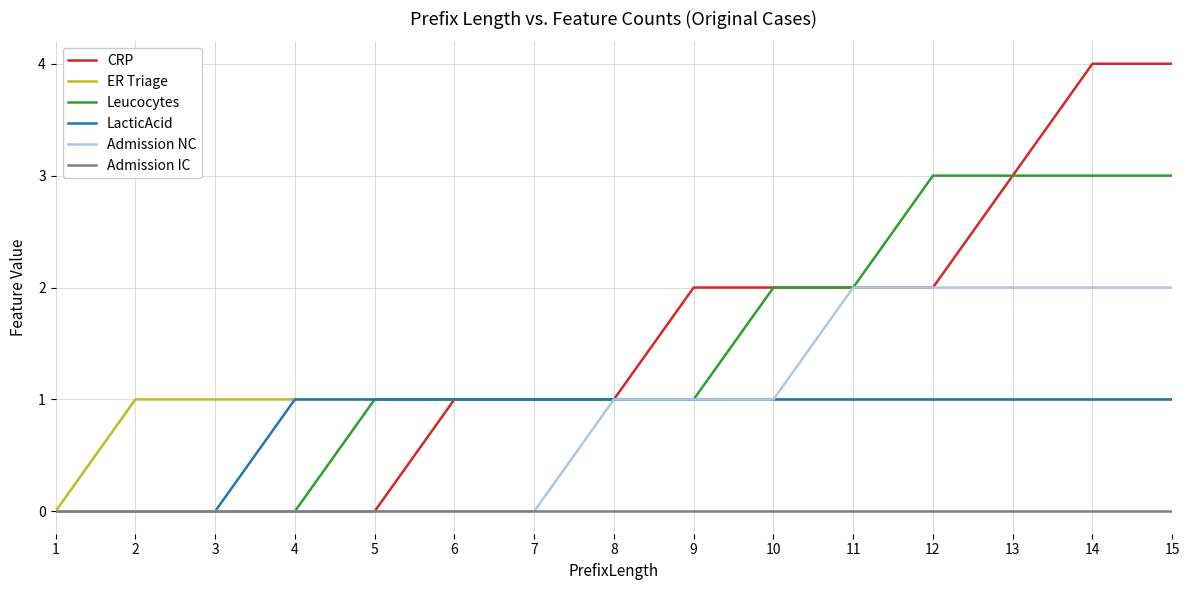

Which series has the widest spread of values?

CRP